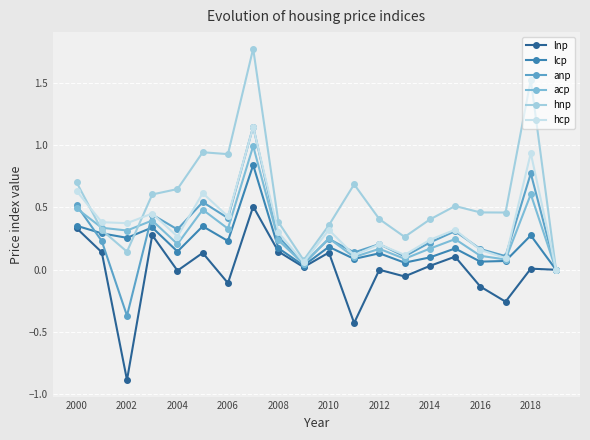

Count the number of data series in this chart.

6